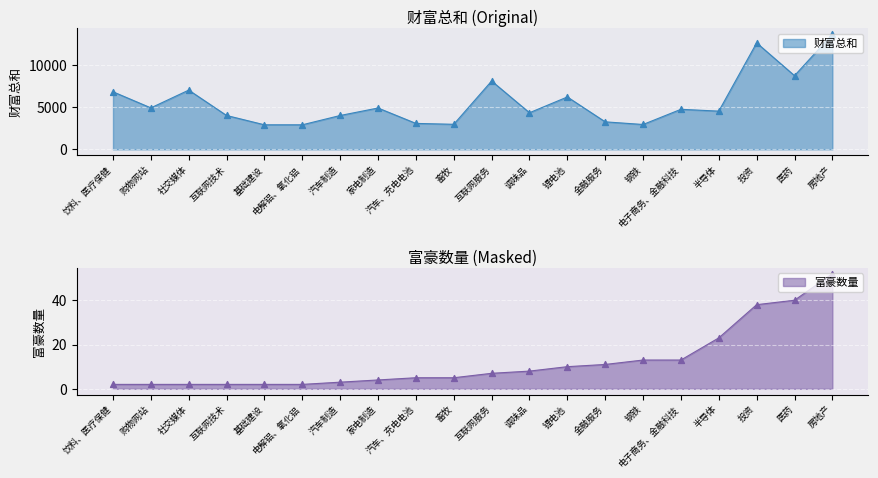

What is the ratio of the value at 家电制造 to the value at 社交媒体?

0.7